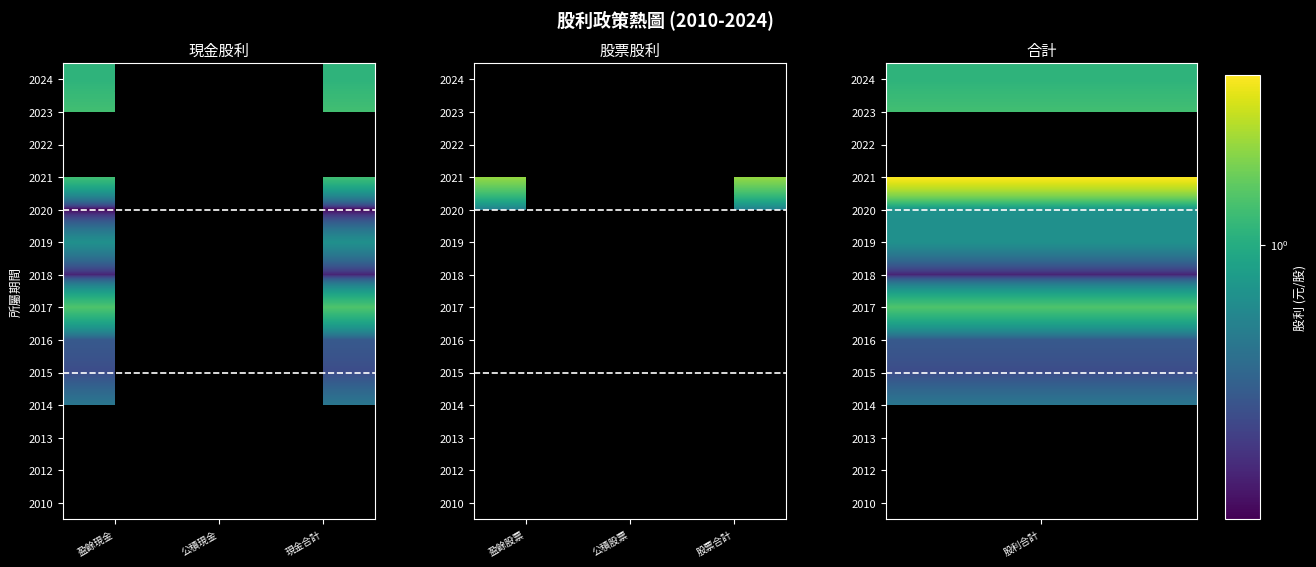

How many series are shown in this chart?

14